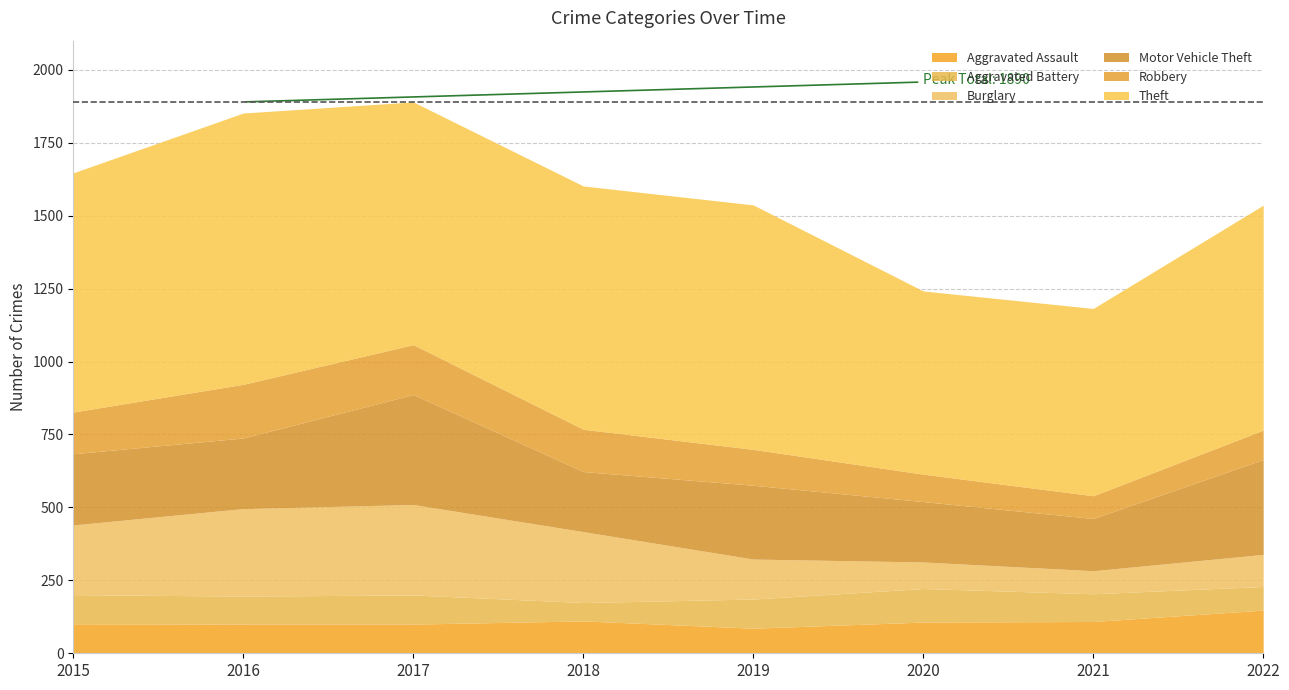

What is the difference between the second highest and second lowest values in the Robbery series?

77